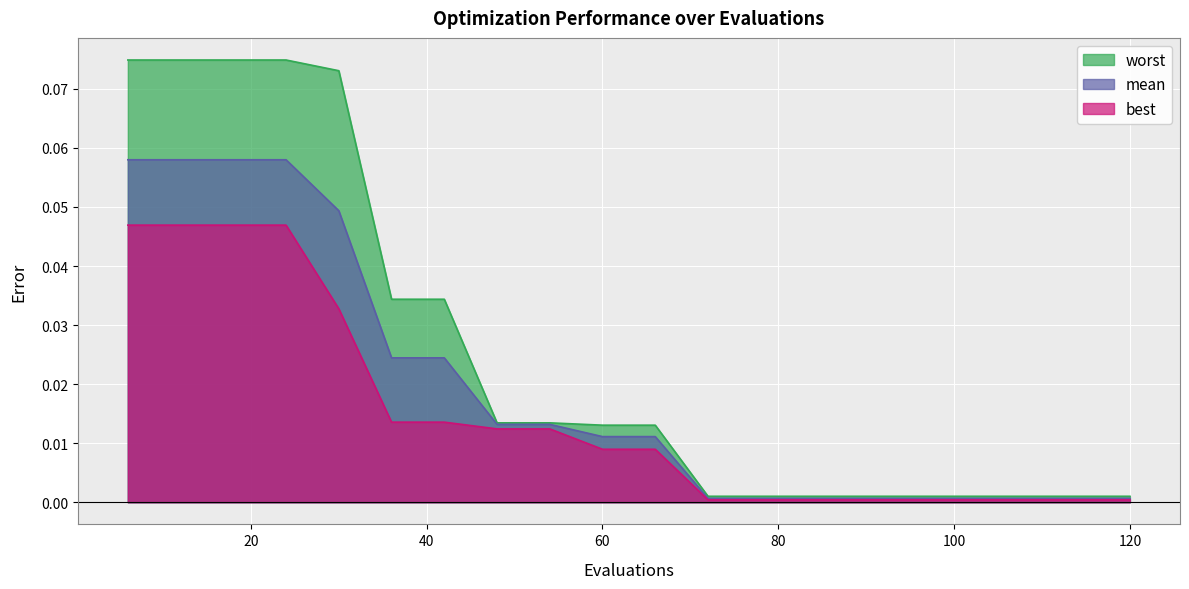

How many distinct data groups are displayed?

3